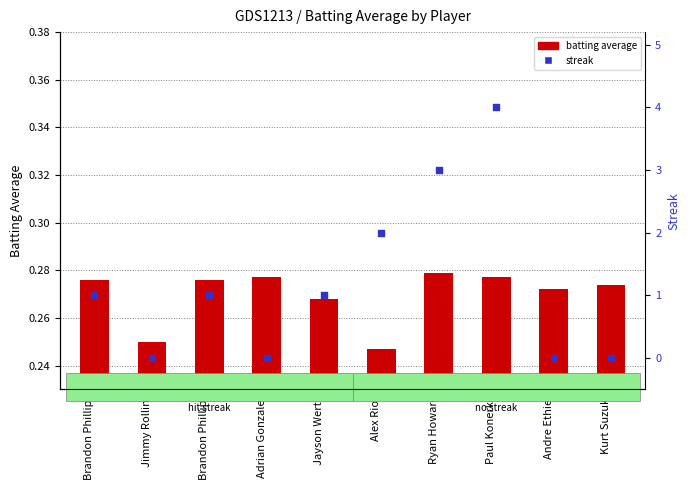

Is the value of batting average at Jimmy Rollins greater than the value of streak at Jimmy Rollins?

Yes